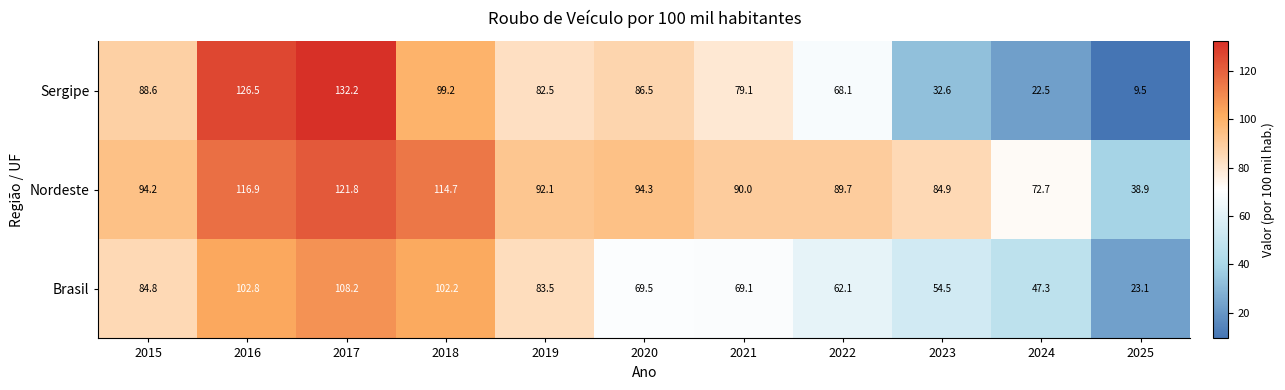

At how many categories does at least one series exceed 129?

1